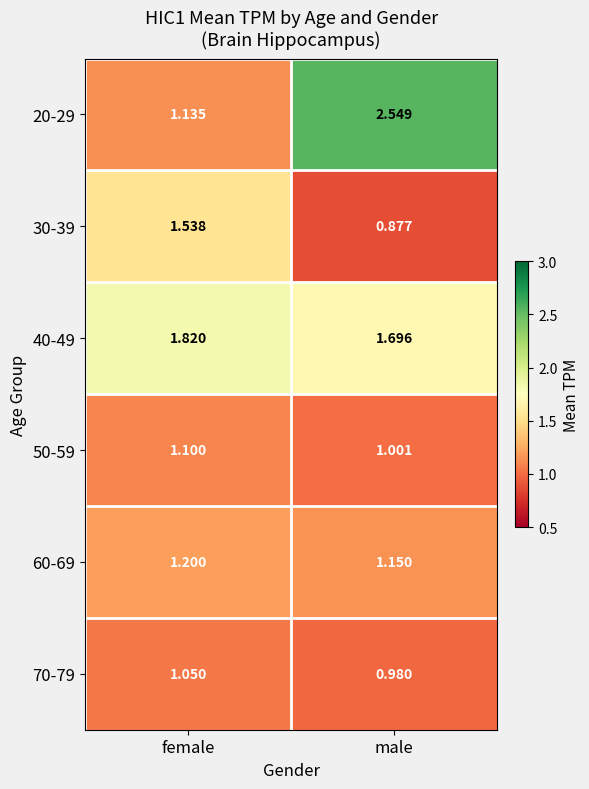

At which category does the chart reach its minimum across all series?

male